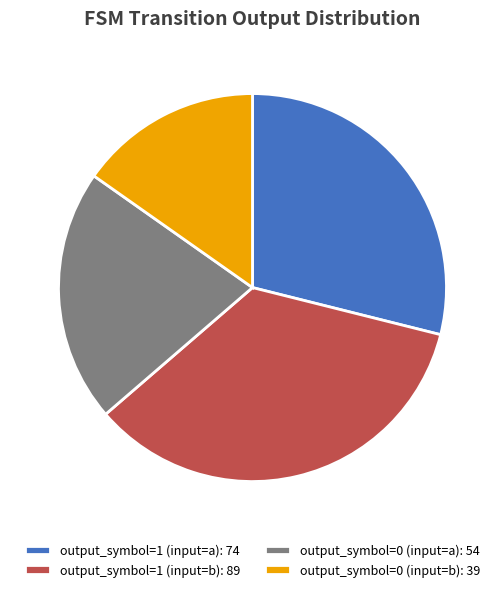

Is the sum of output_symbol=0 (input=b): 39 and output_symbol=0 (input=a): 54 greater than half?

No